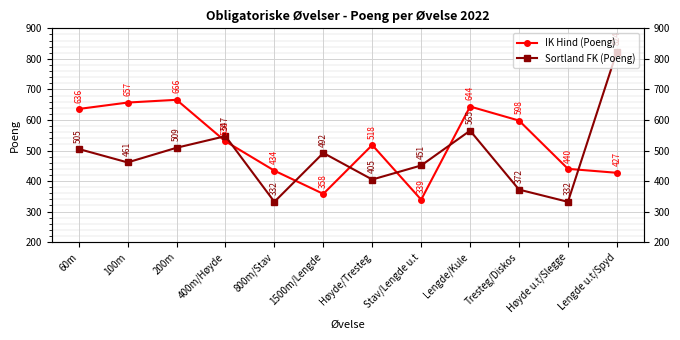

Which label corresponds to the largest value in the chart?

Lengde u.t/Spyd